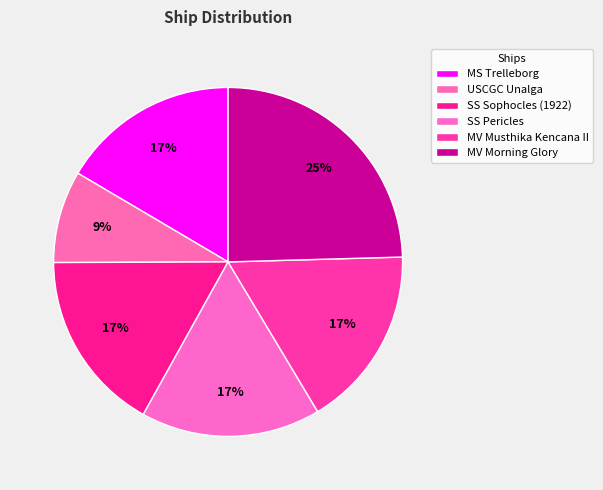

Count the number of slices in the pie.

6